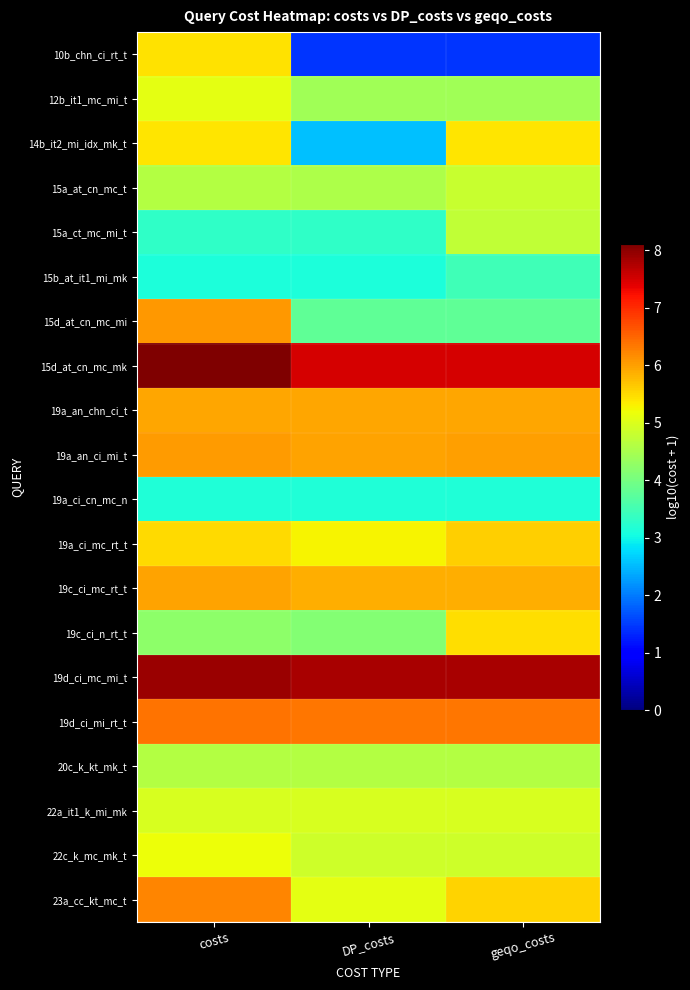

What is the difference between the highest and lowest values at DP_costs?

6.4